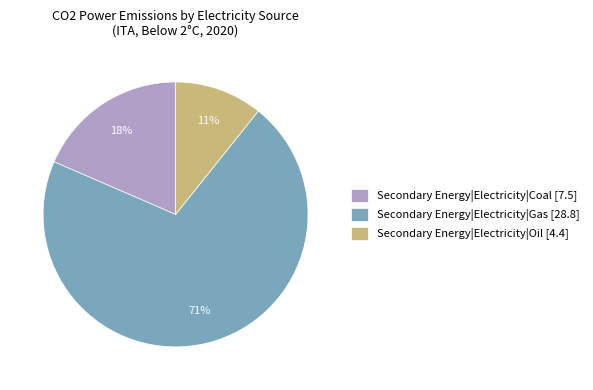

To the nearest percent, what percentage of the pie is Secondary Energy|Electricity|Gas?

71%